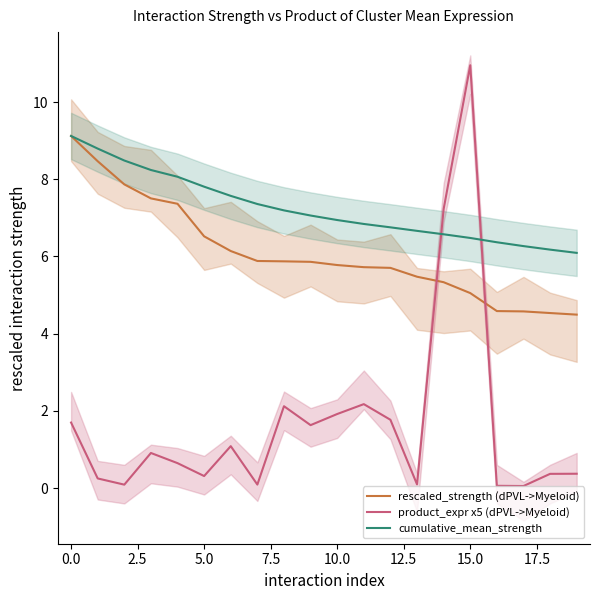

Read the cumulative_mean_strength value at 15.0.

6.5